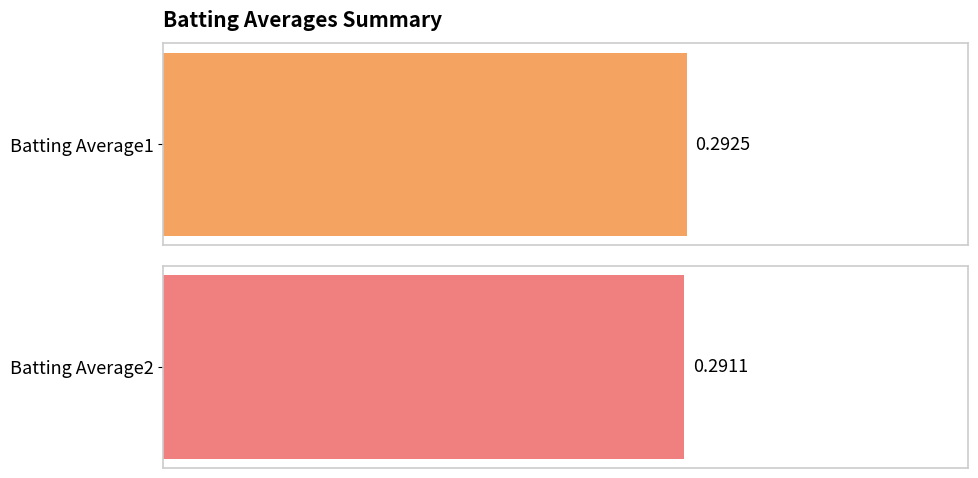

What are all the series names shown in the legend?

Batting Average1, Batting Average2